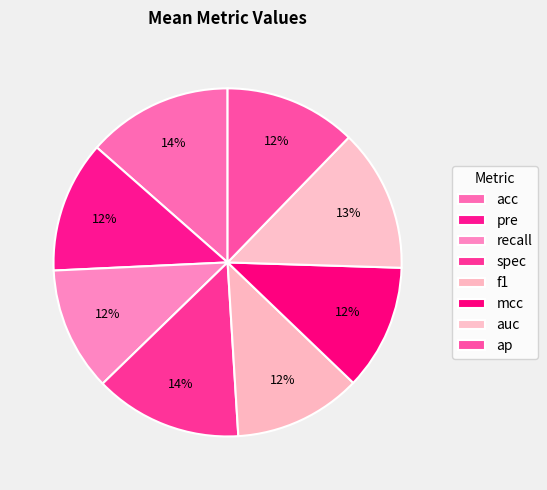

Rank the categories by value from highest to lowest.

spec, acc, auc, ap, pre, f1, mcc, recall